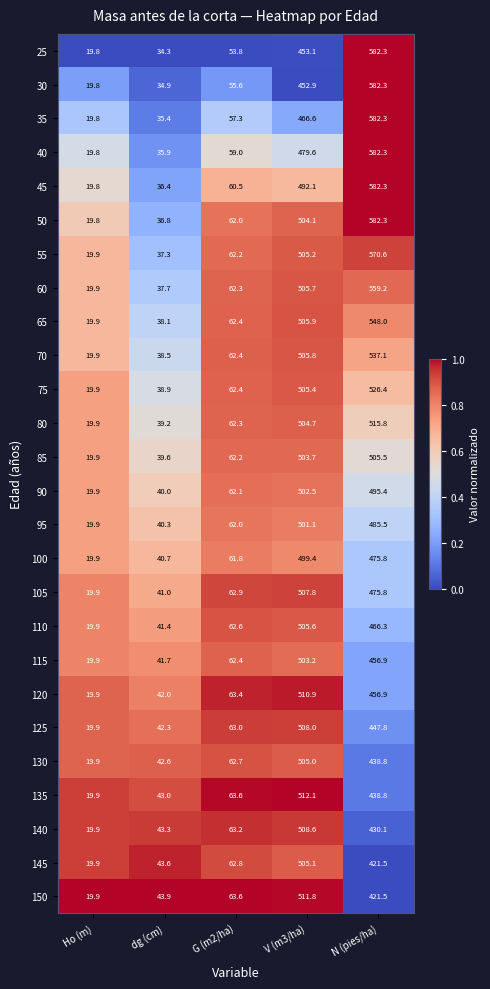

What is the difference between the highest and lowest values at G (m2/ha)?

9.8